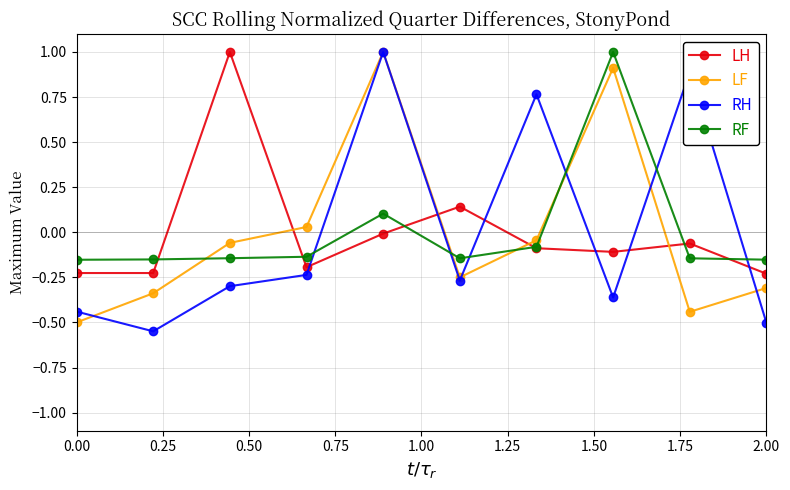

How many values in RF are below zero?

8